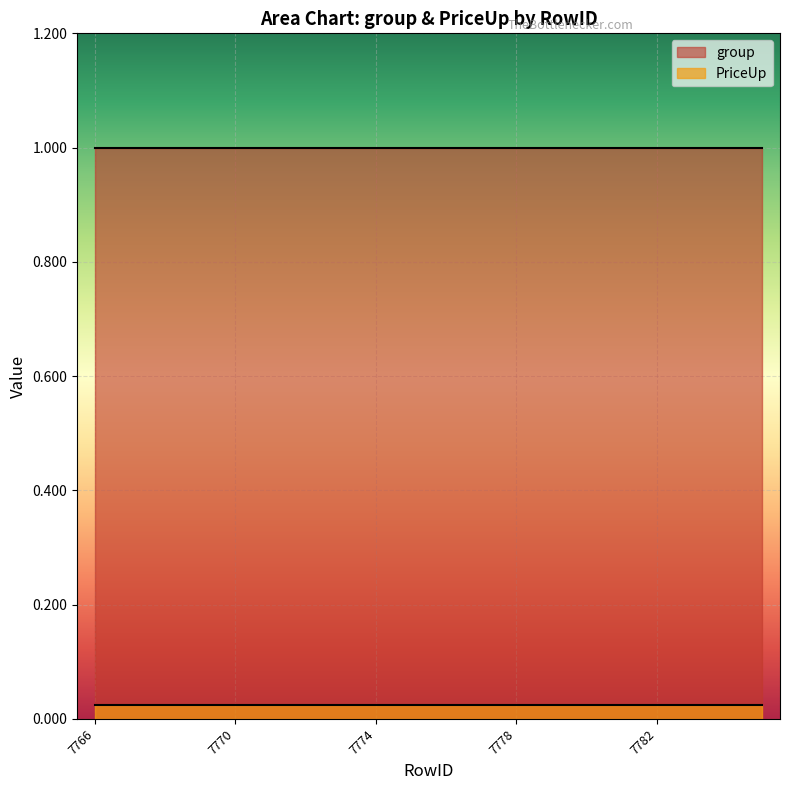

Rank the series by their average value, from highest to lowest.

group, PriceUp